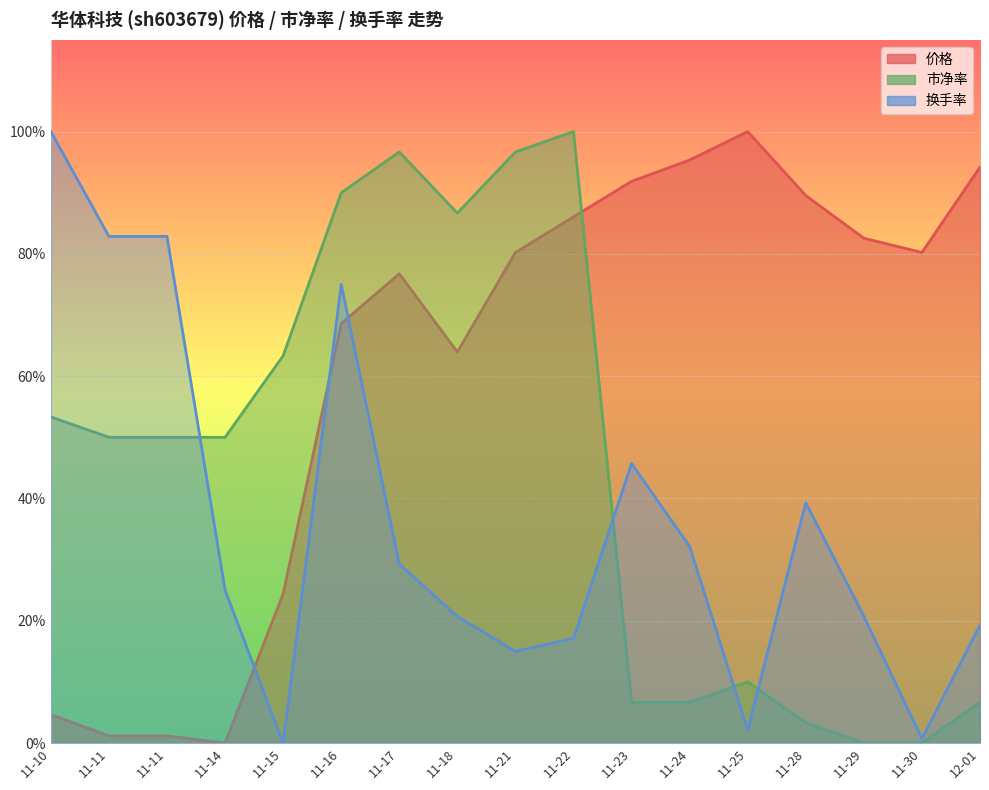

What is the maximum value shown in the chart?

1.0